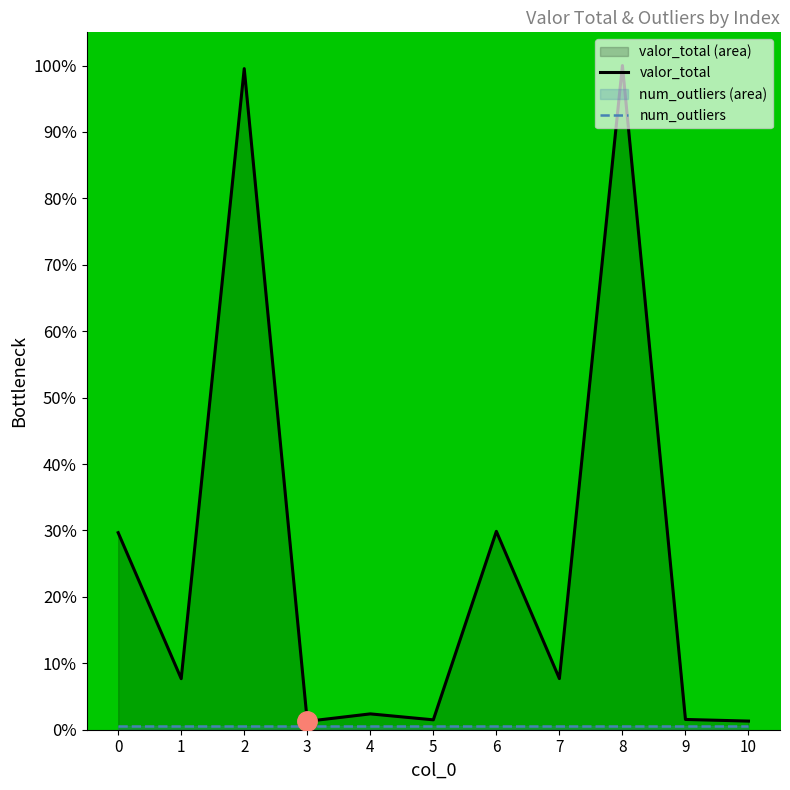

What value does the num_outliers series have at 2?

0.5